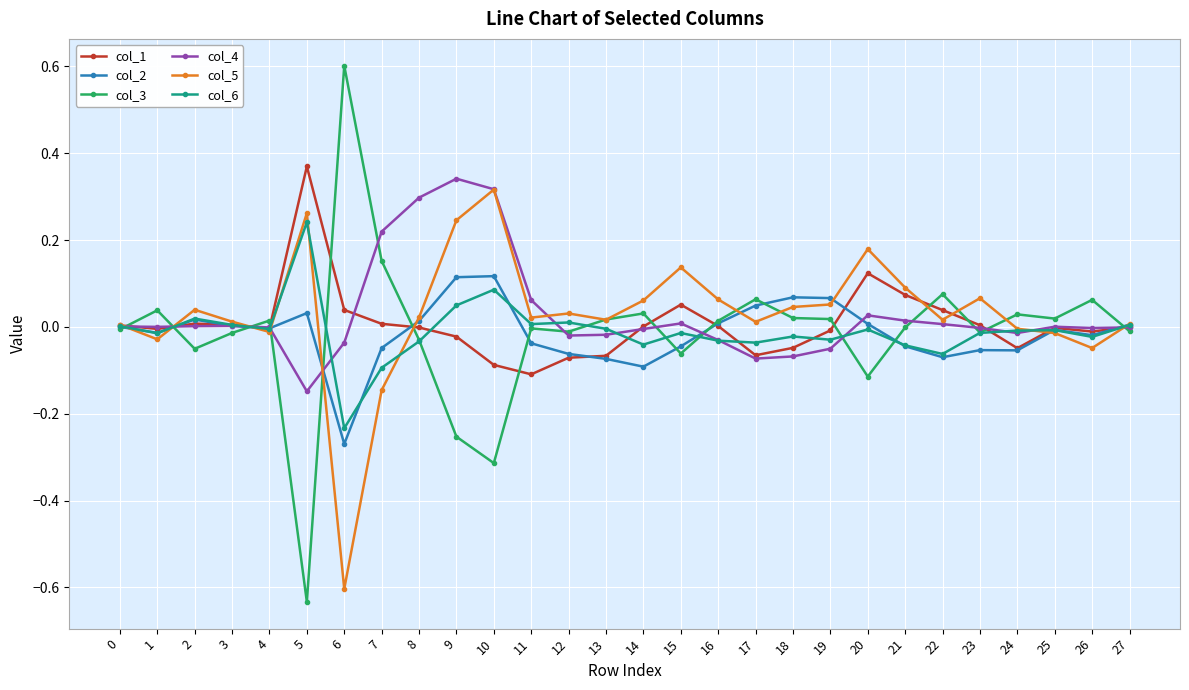

Is the value of col_5 at 27 greater than the value of col_2 at 21?

Yes